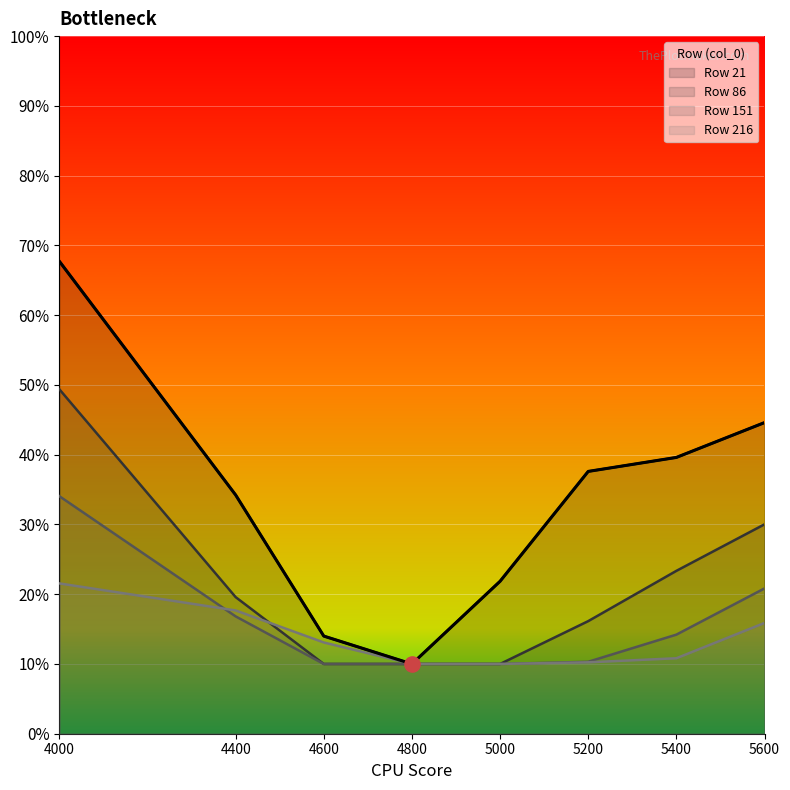

What is the total value across all series at 4000?

1.7